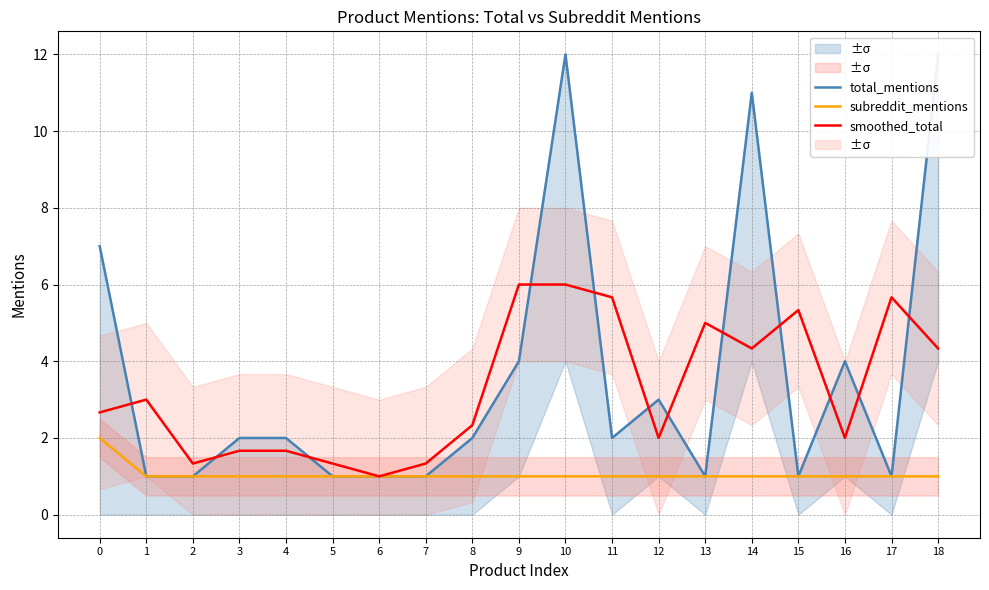

Reading left to right, transcribe all the data shown in this chart.

total_mentions: 7.0	1.0	1.0	2.0	2.0	1.0	1.0	1.0	2.0	4.0	12.0	2.0	3.0	1.0	11.0	1.0	4.0	1.0	12.0
subreddit_mentions: 2.0	1.0	1.0	1.0	1.0	1.0	1.0	1.0	1.0	1.0	1.0	1.0	1.0	1.0	1.0	1.0	1.0	1.0	1.0
smoothed_total: 2.7	3.0	1.3	1.7	1.7	1.3	1.0	1.3	2.3	6.0	6.0	5.7	2.0	5.0	4.3	5.3	2.0	5.7	4.3